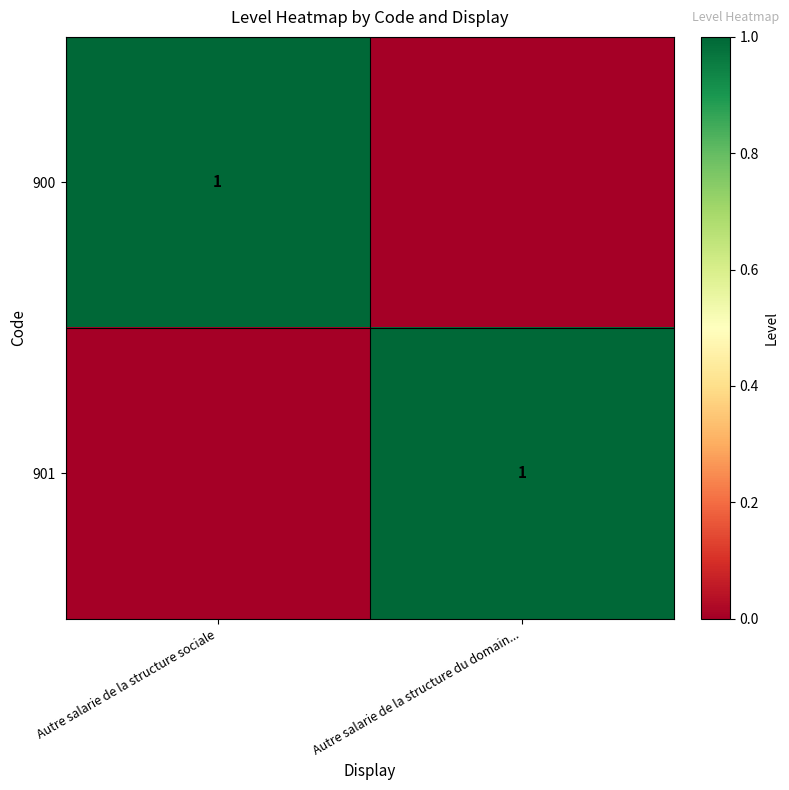

What is the greatest value displayed?

1